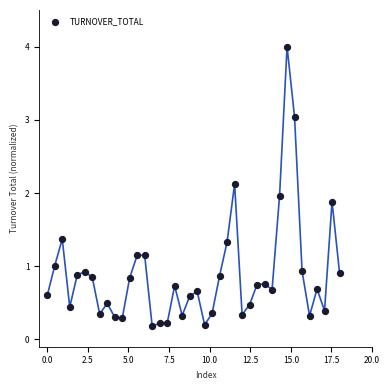

What is the range of X values (max minus min)?

18.0